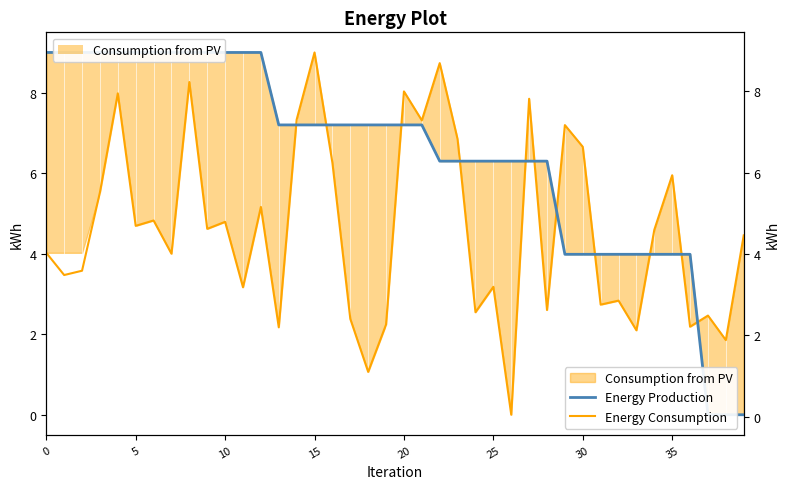

How many values in the Energy Consumption series exceed 4?

23